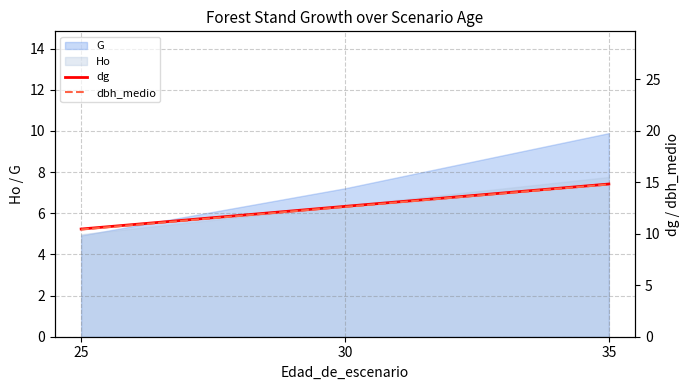

The value of dg at 25 is 10.5. True or false?

True